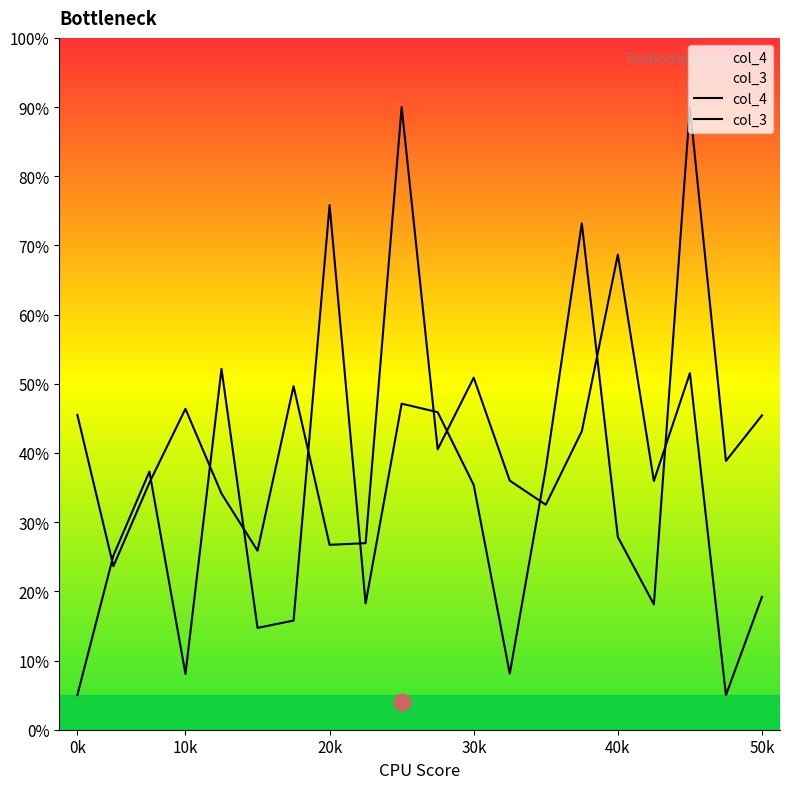

What is the minimum value for col_4?

5.0